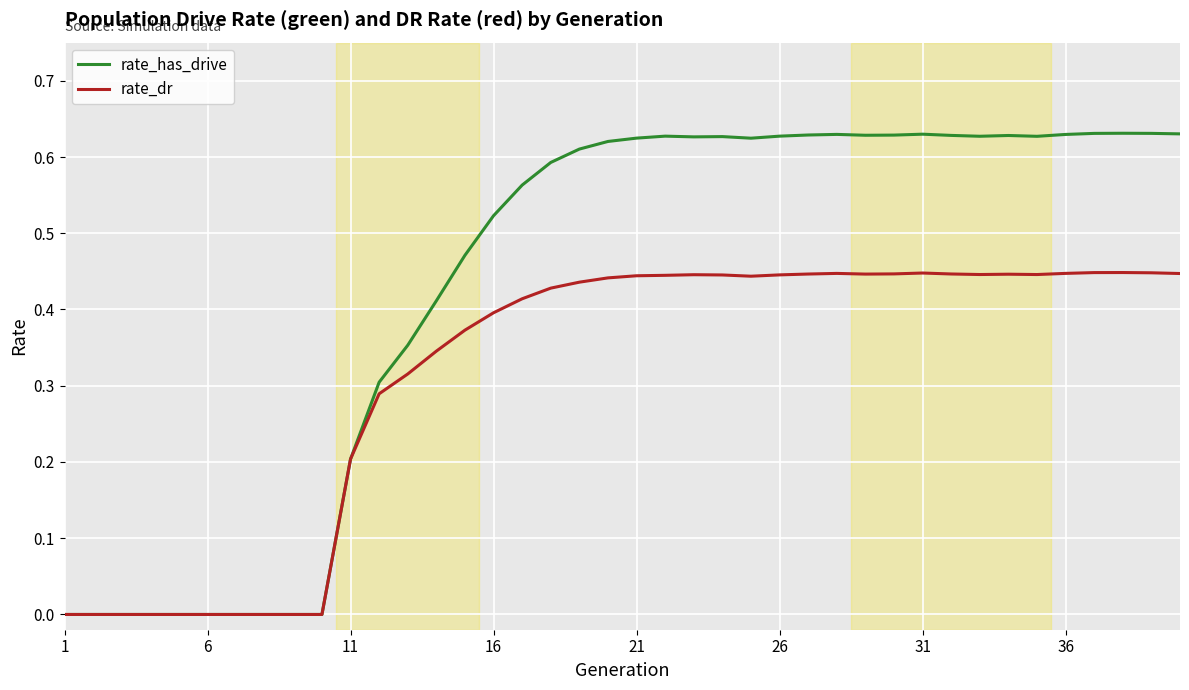

Which series has the largest range (max minus min)?

rate_has_drive